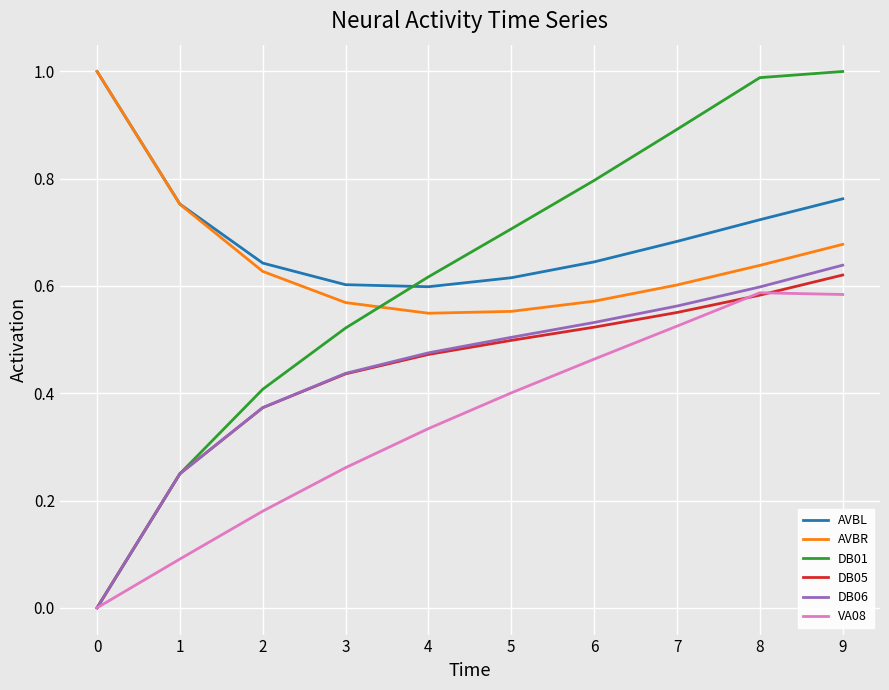

True or false: AVBL and DB06 cross at least once.

False